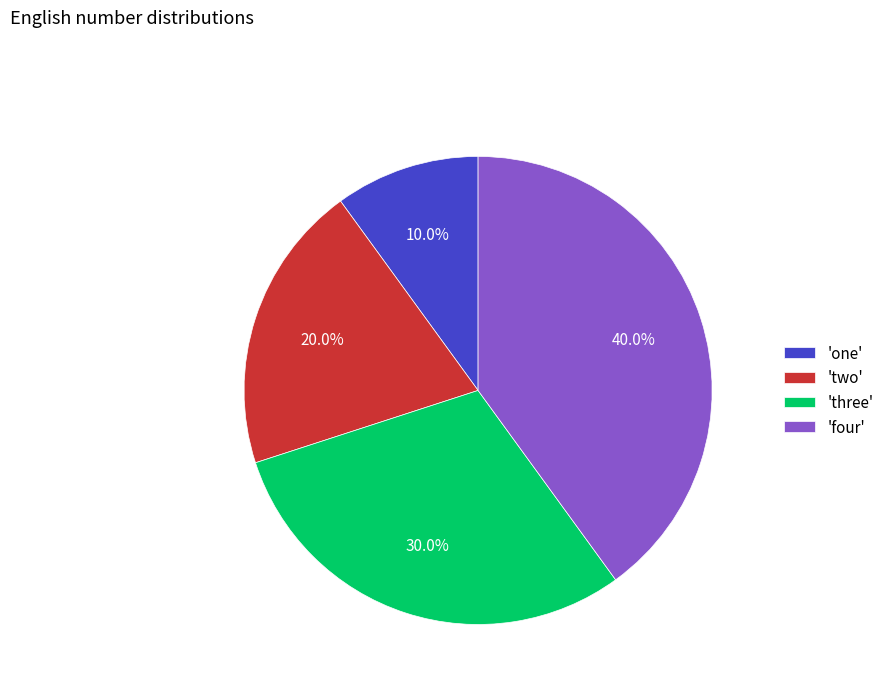

Between 'three' and 'two', which is larger?

'three'